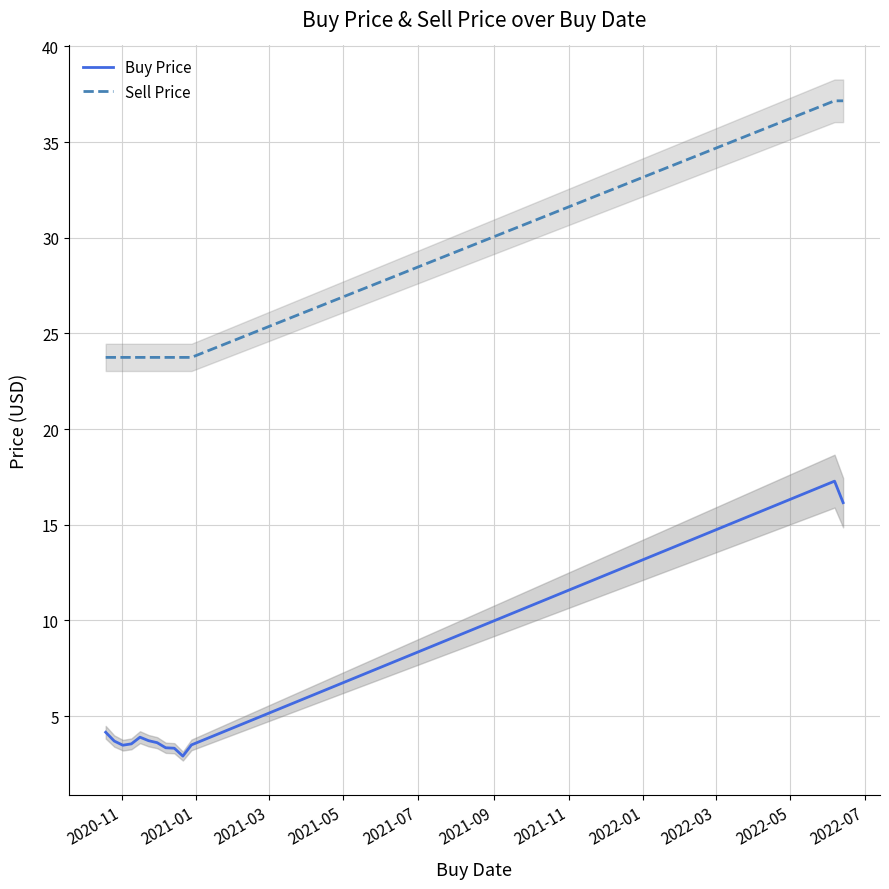

In Buy Price, how many points are higher than both neighbors (excluding endpoints)?

2